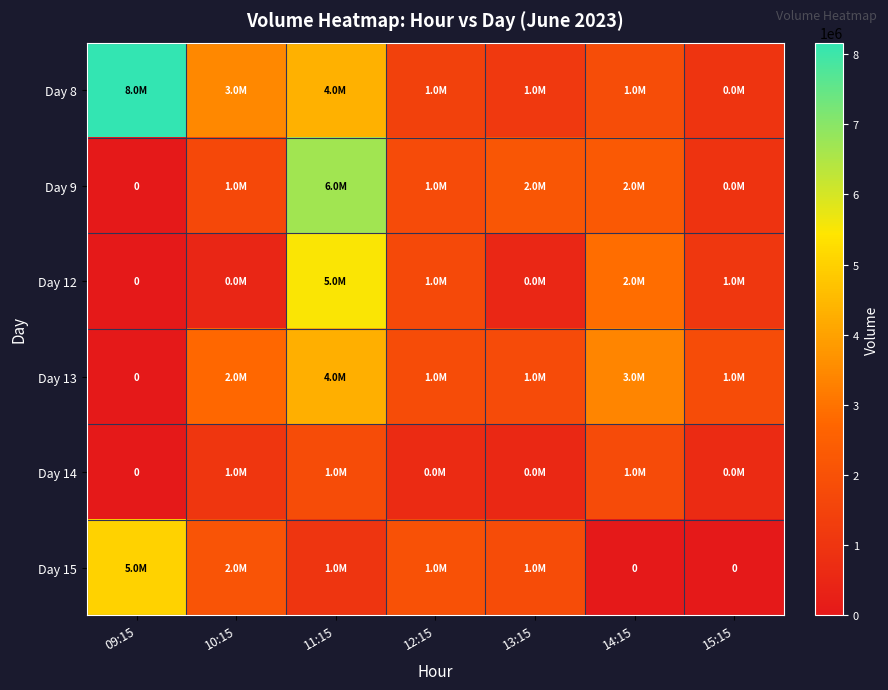

Is it true that Day 13 equals -1828567 at 09:15?

False